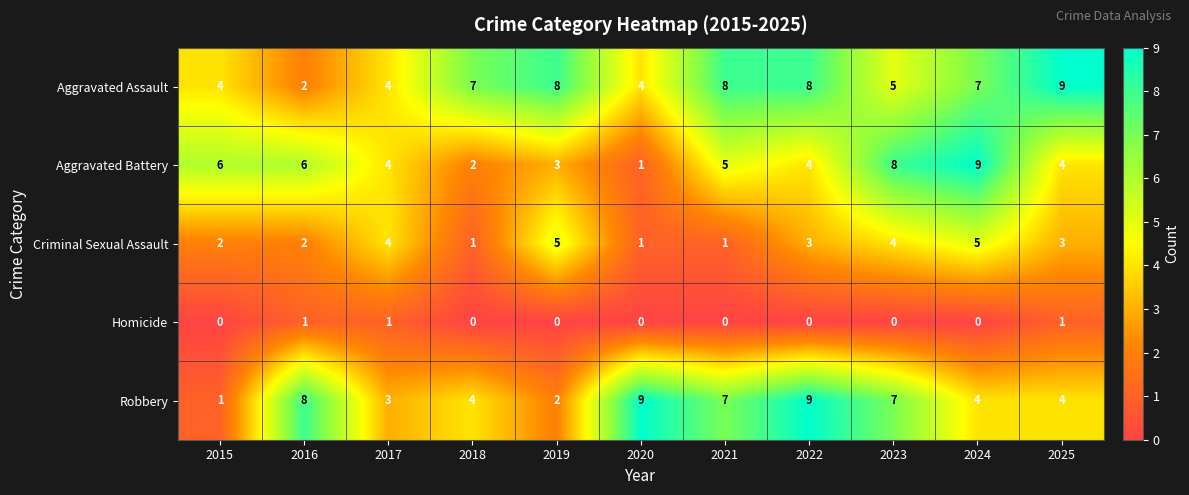

What is the average value of the Aggravated Assault series?

6